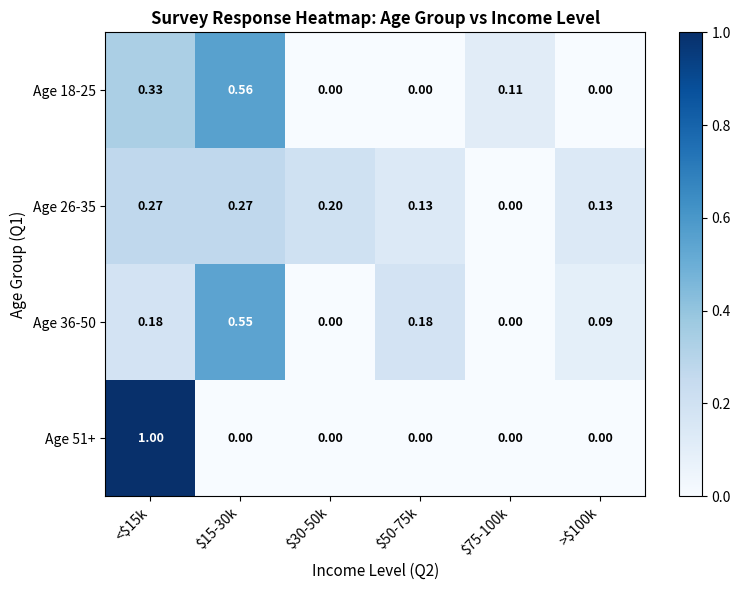

How many series are shown in this chart?

4